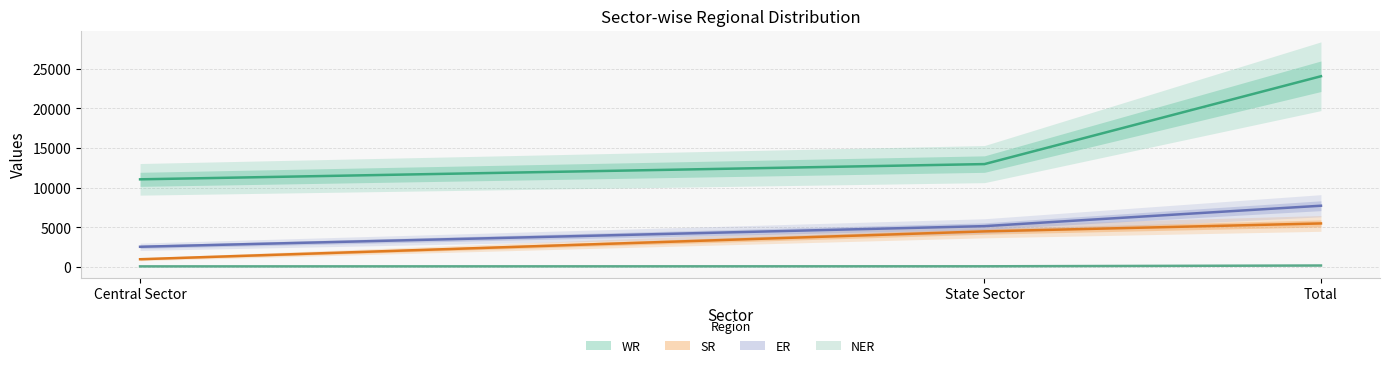

Is the value of ER at State Sector greater than the value of SR at Total?

No